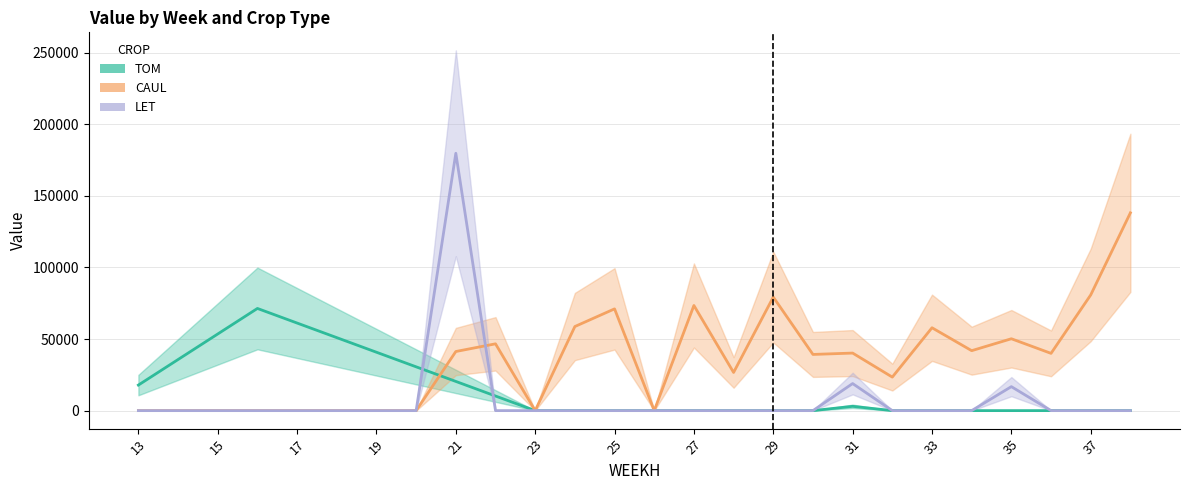

Which series has the largest total across all categories?

CAUL